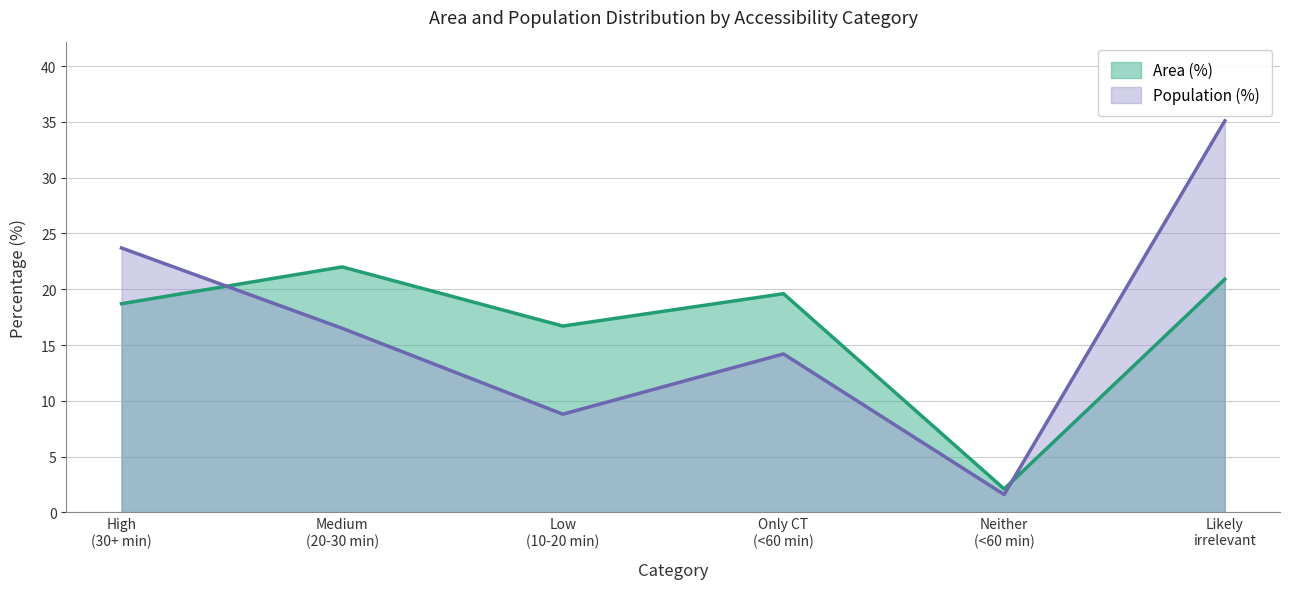

Rank the series by their average value, from lowest to highest.

Population (%), Area (%)